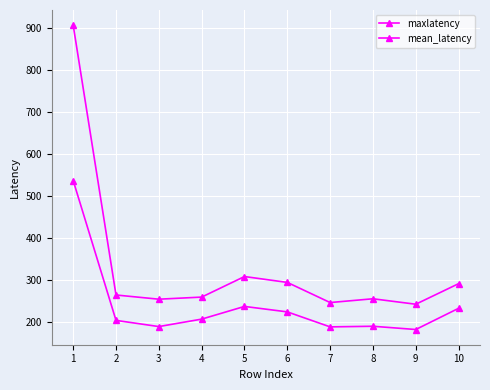

How many lines are shown in the chart?

2